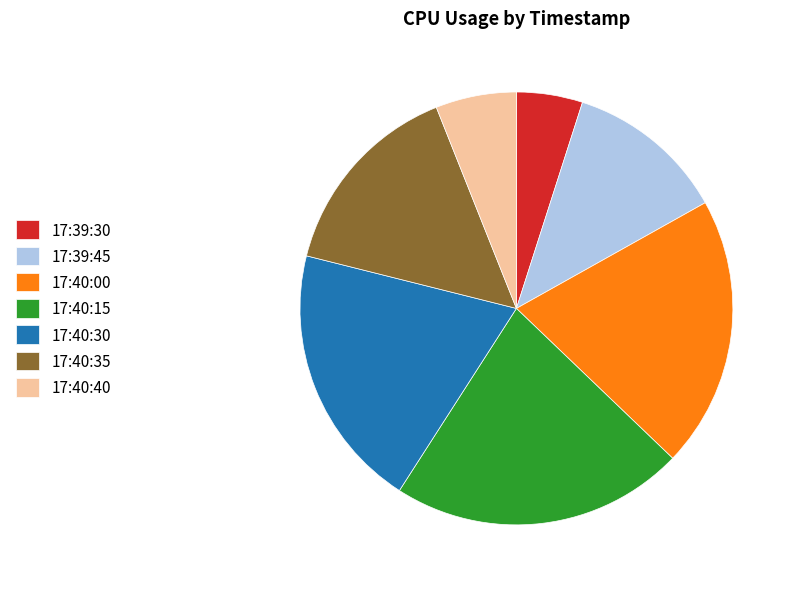

Is there any slice that represents more than half of the pie?

No